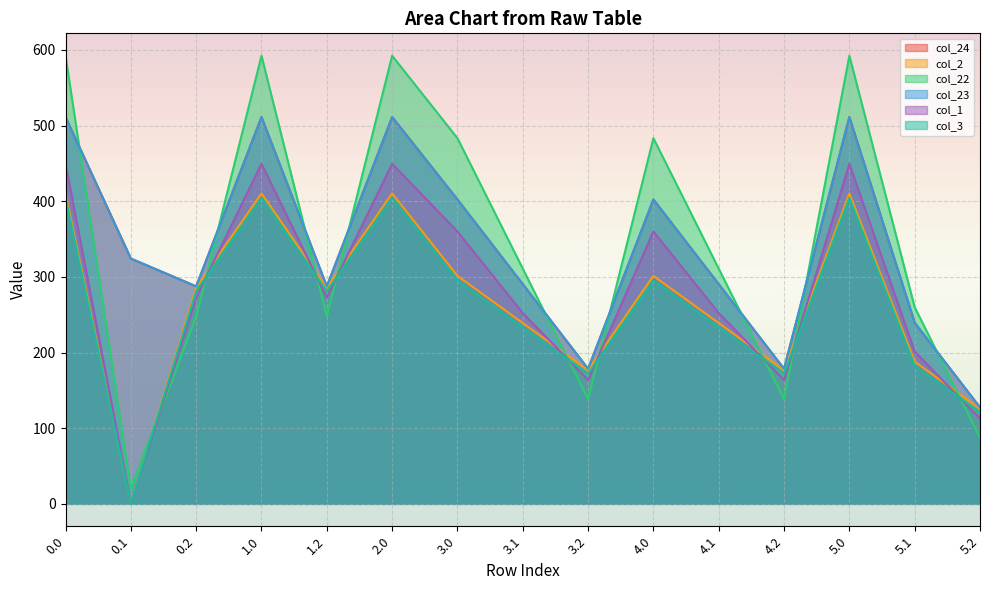

What is the value of the col_24 point at the 7th from the left?

402.3